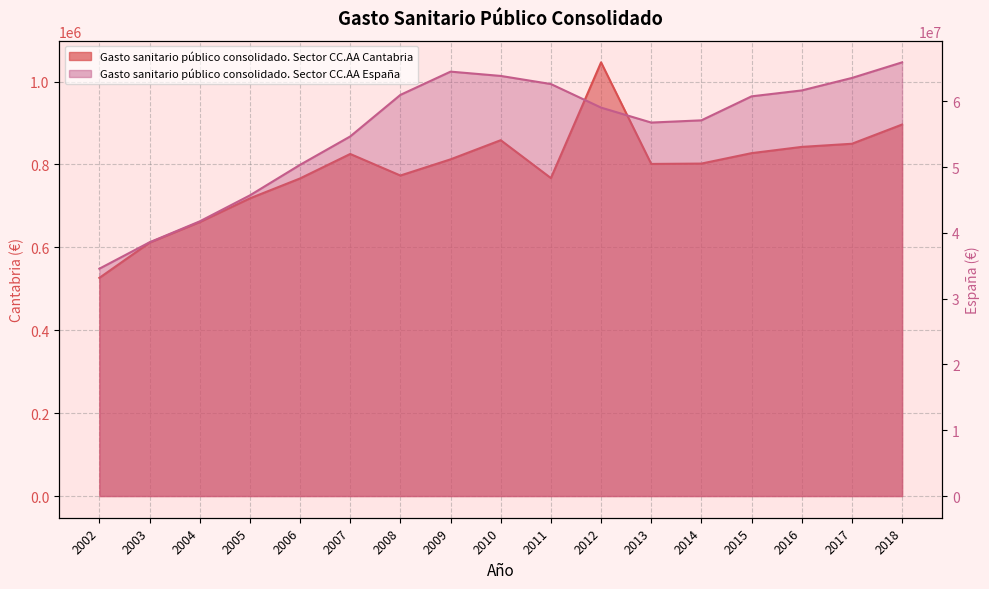

What is the difference between the maximum and minimum values in the Gasto sanitario público consolidado. Sector CC.AA Cantabria series?

519942.9